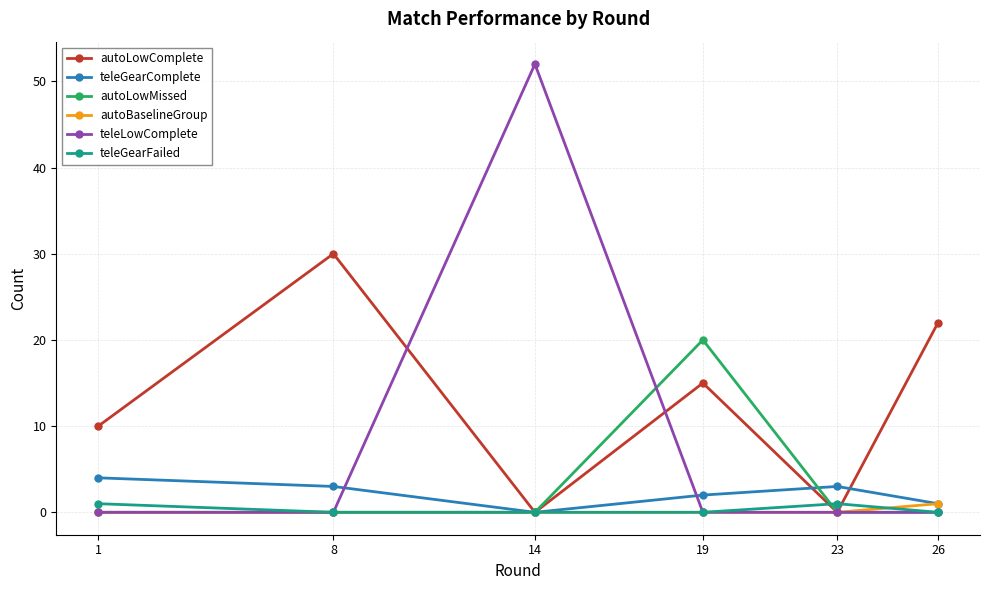

The value of teleGearFailed at 19 is 0. True or false?

True